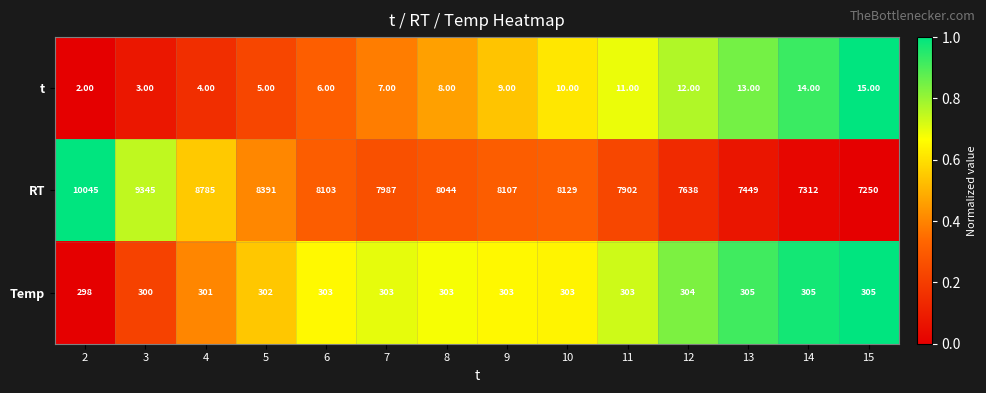

What is the total value across all series at 13?

7767